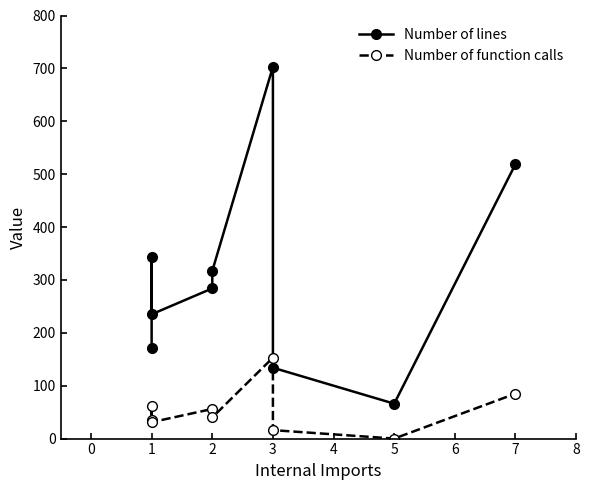

Does the chart have visible grid lines?

No